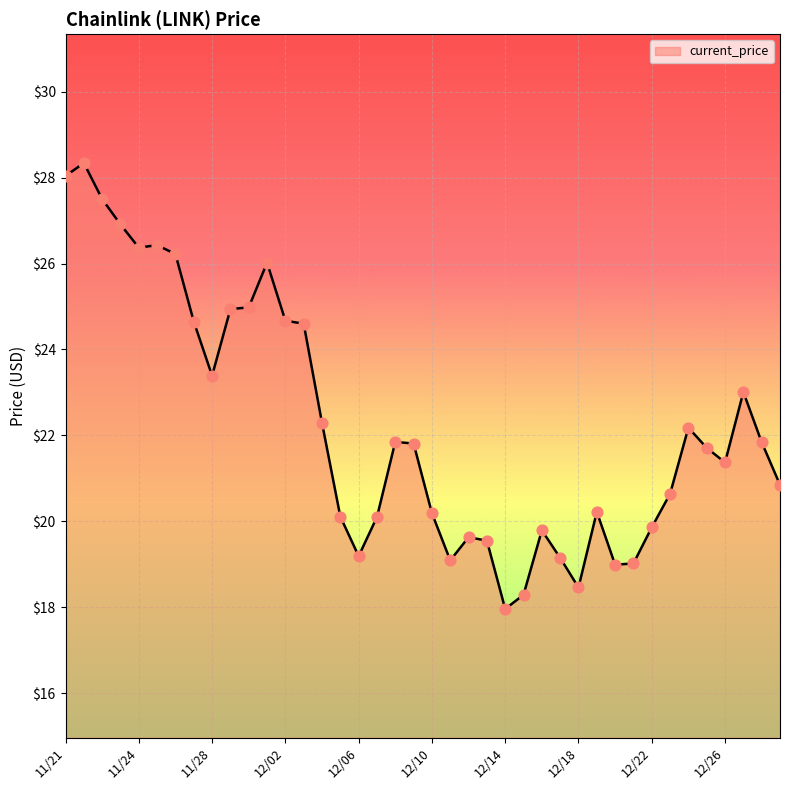

What is the minimum value shown in the chart?

18.0